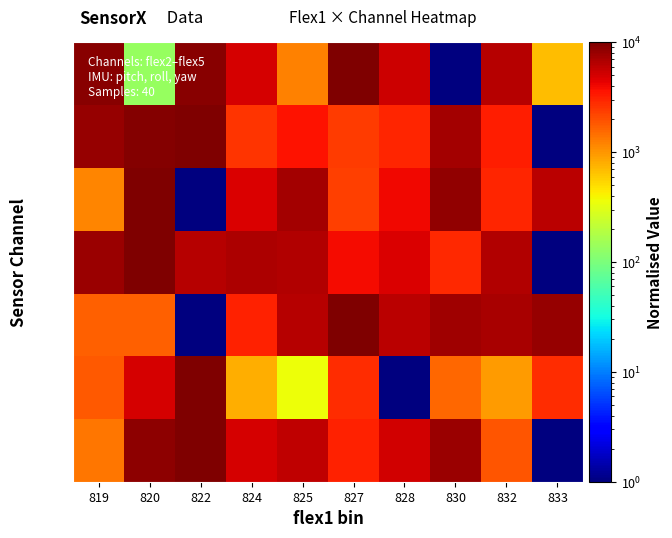

Which has a higher value, 819 or 820?

820